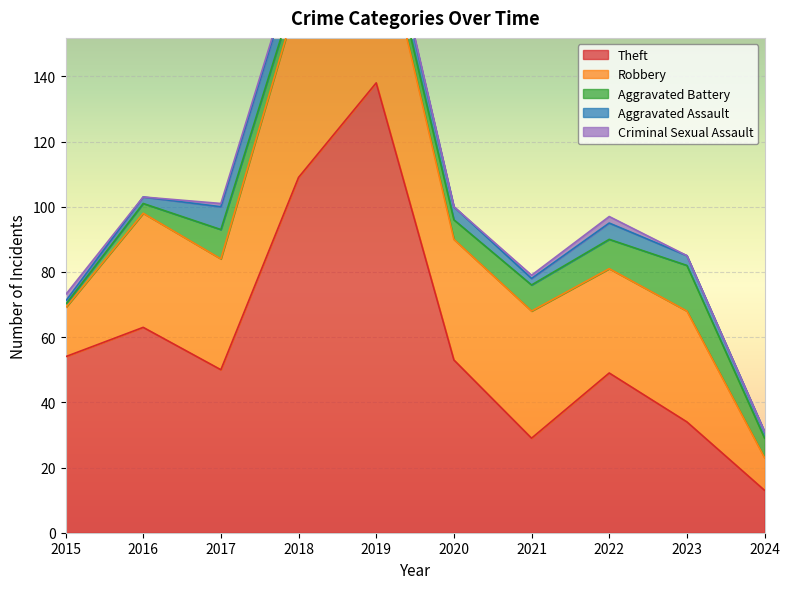

What is the difference between the Theft values at 2021 and 2024?

16